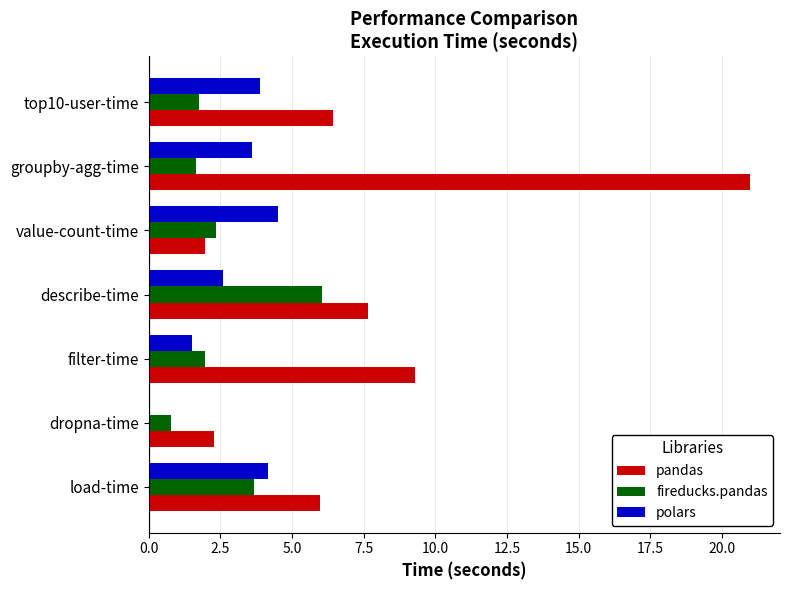

What are all the series names shown in the legend?

pandas, fireducks.pandas, polars